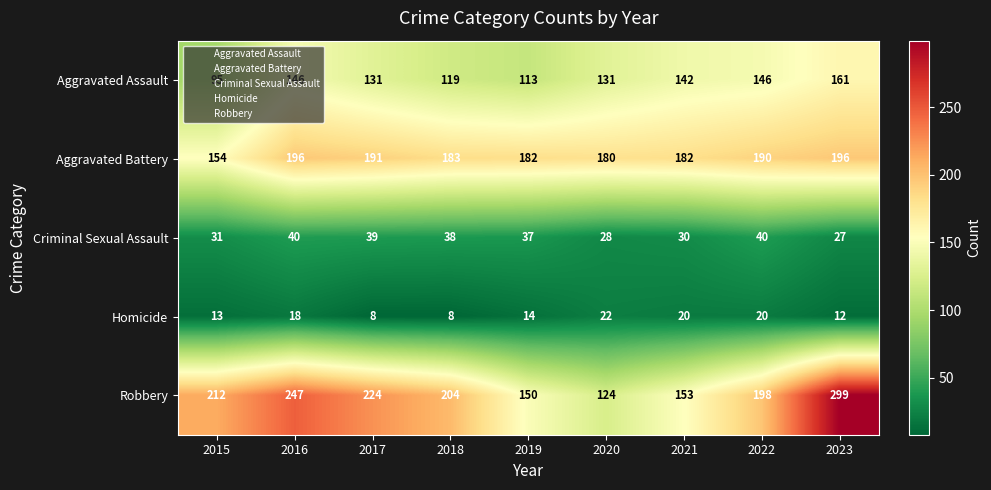

True or false: Aggravated Assault has a value of 146 at 2016.

True